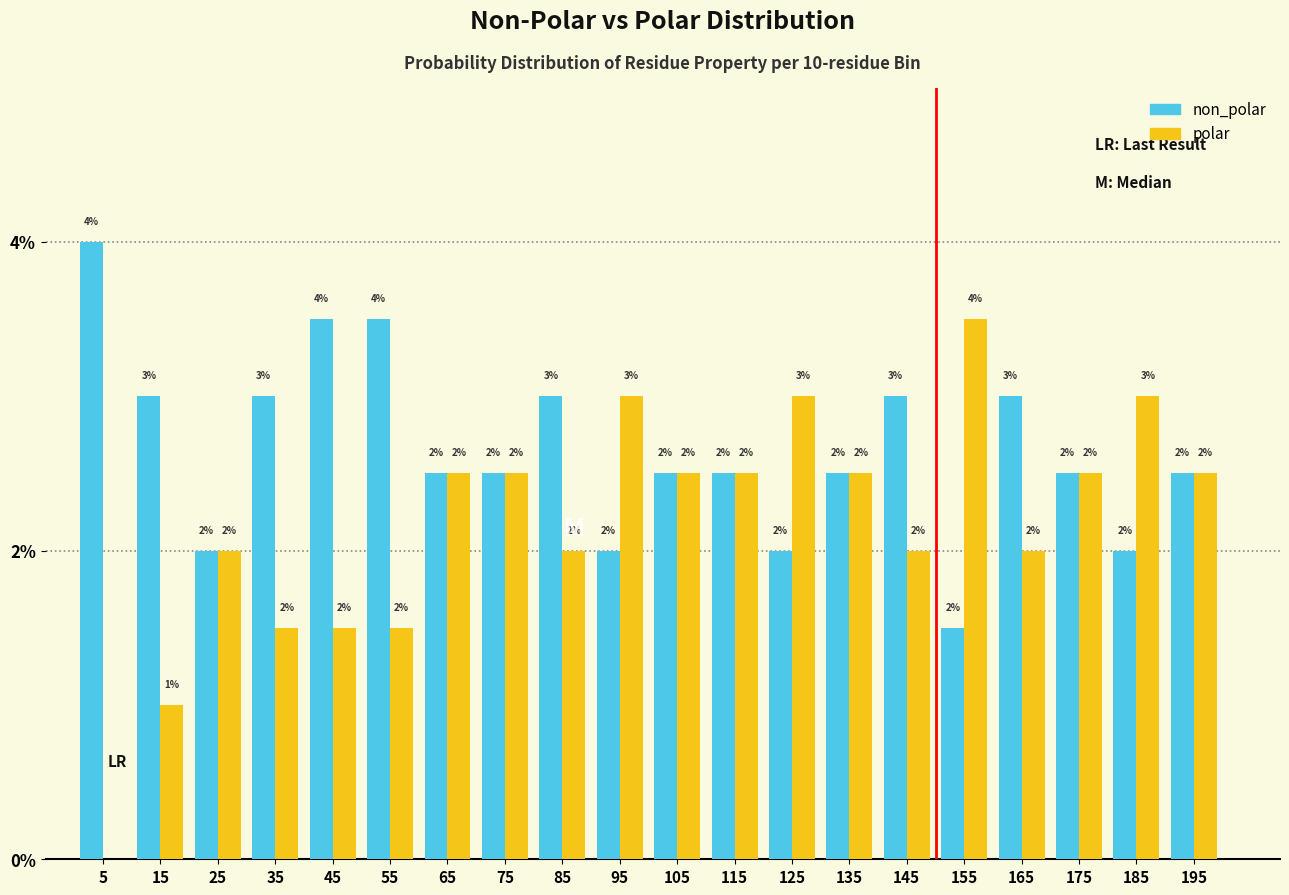

Between 25 and 155, which series saw the biggest shift?

polar